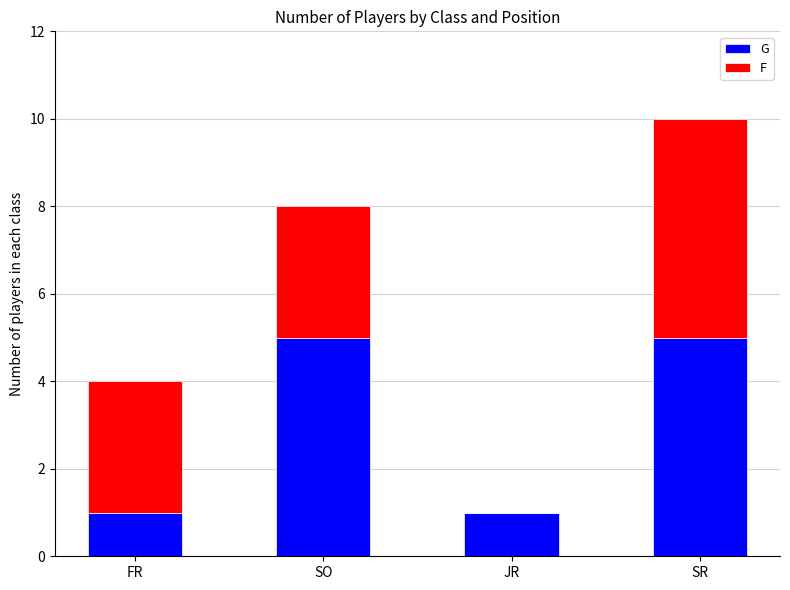

At which category is the sum across all series the highest?

SR